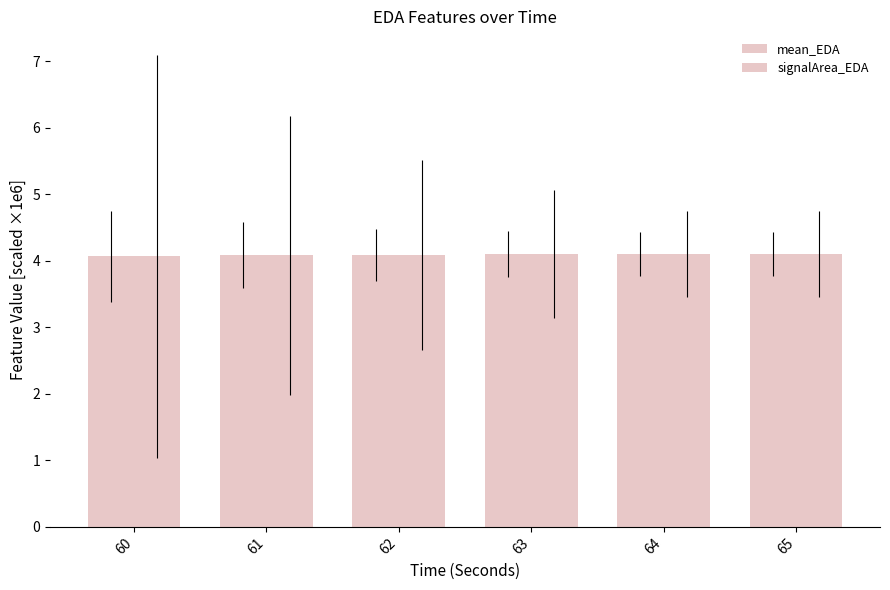

Is it true that signalArea_EDA equals 1.9 at 65?

False